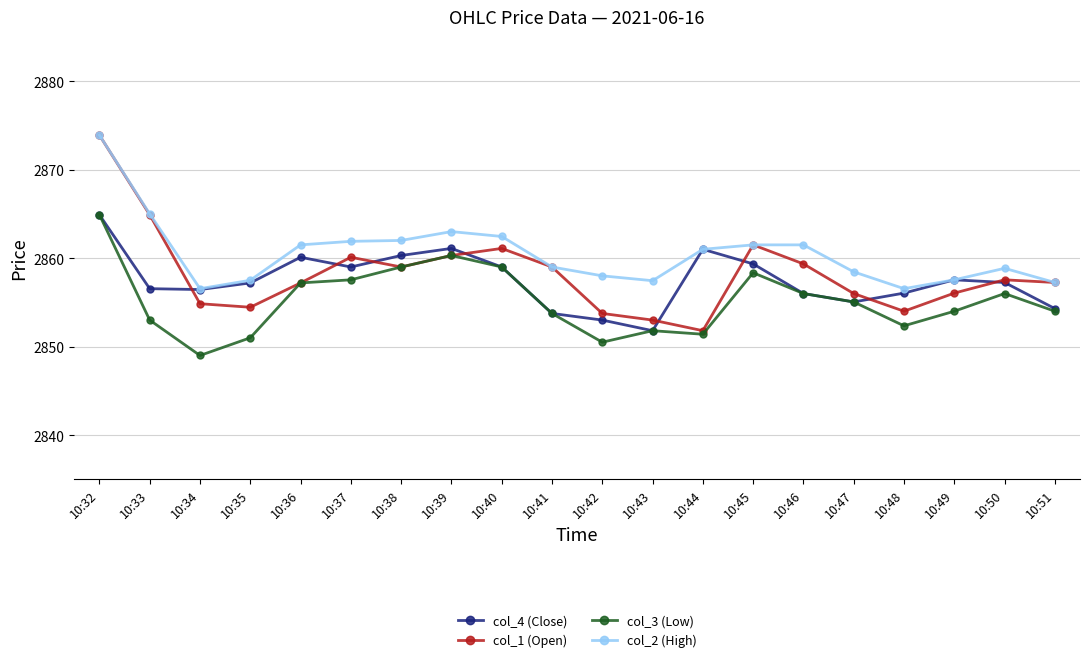

Which category has the highest value across all series?

10:32